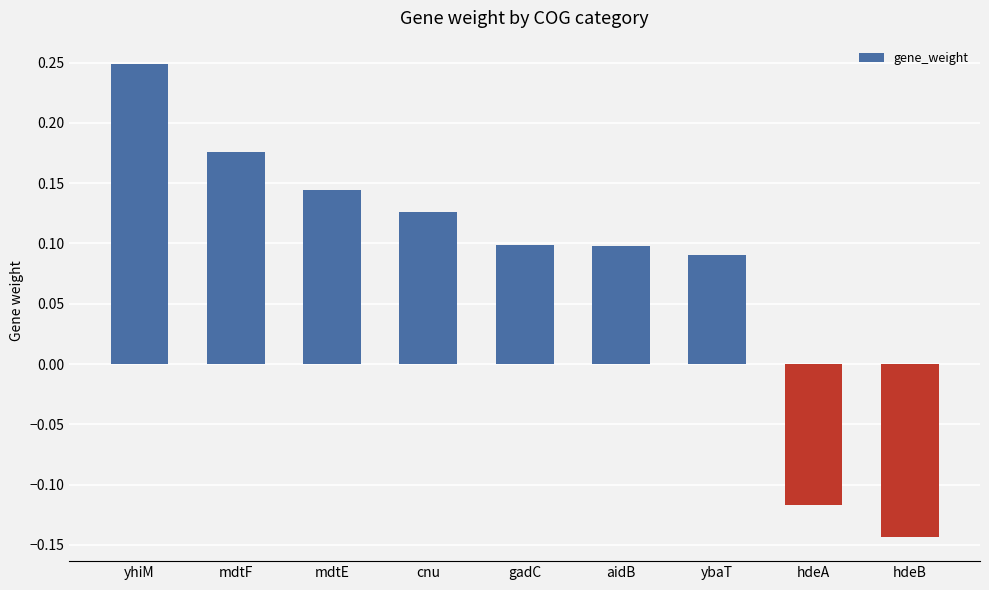

Which label corresponds to the smallest value in the chart?

hdeB